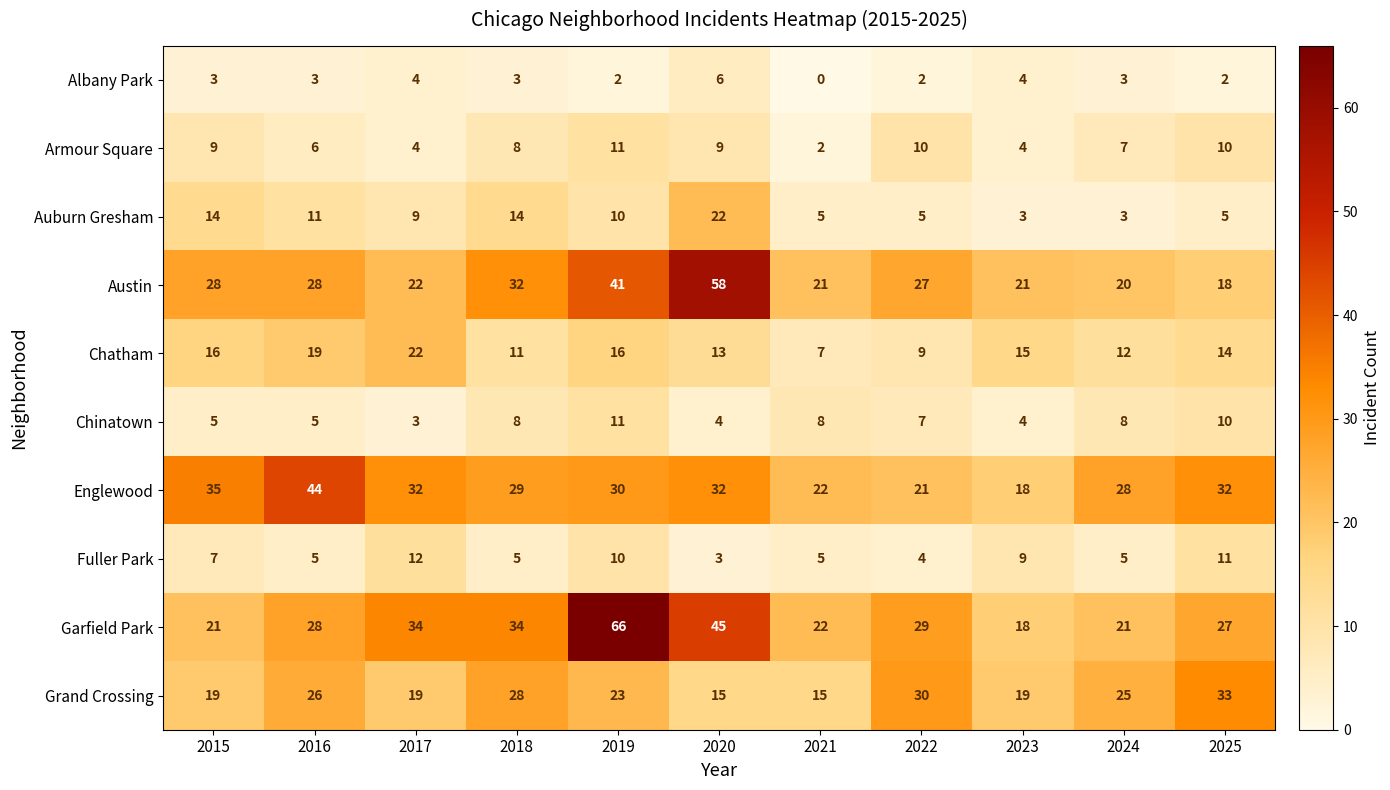

At which category is the sum across all series the highest?

2019